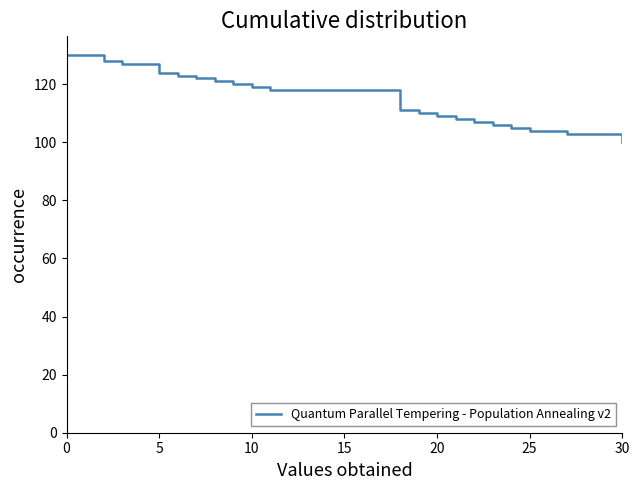

What is the minimum value shown in the chart?

100